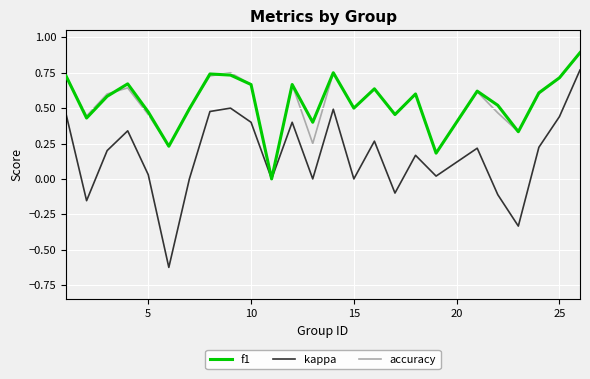

Which series has the widest spread of values?

kappa